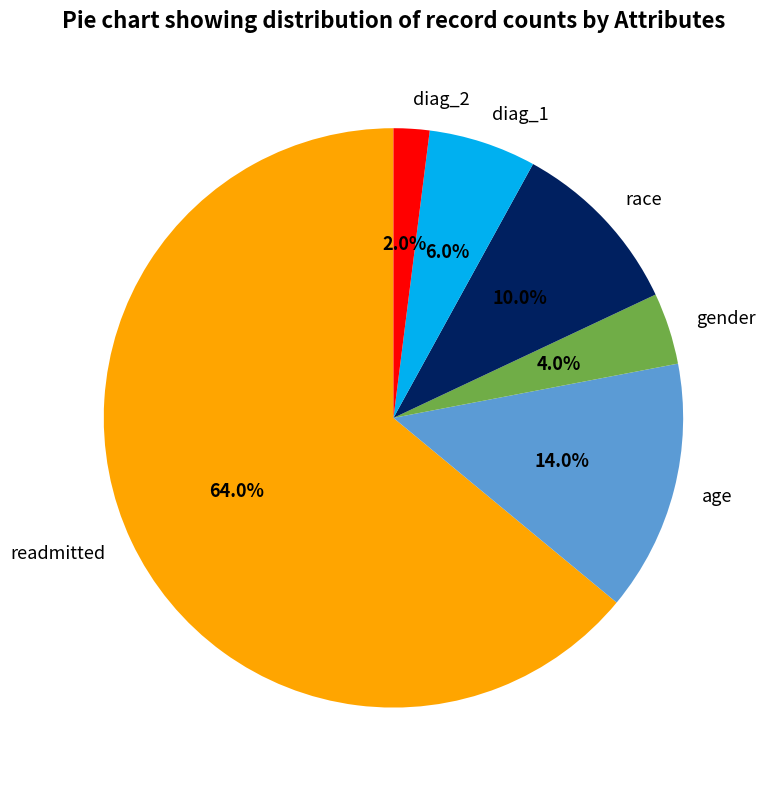

To the nearest percent, what is the difference between the largest and smallest slice percentages?

62%